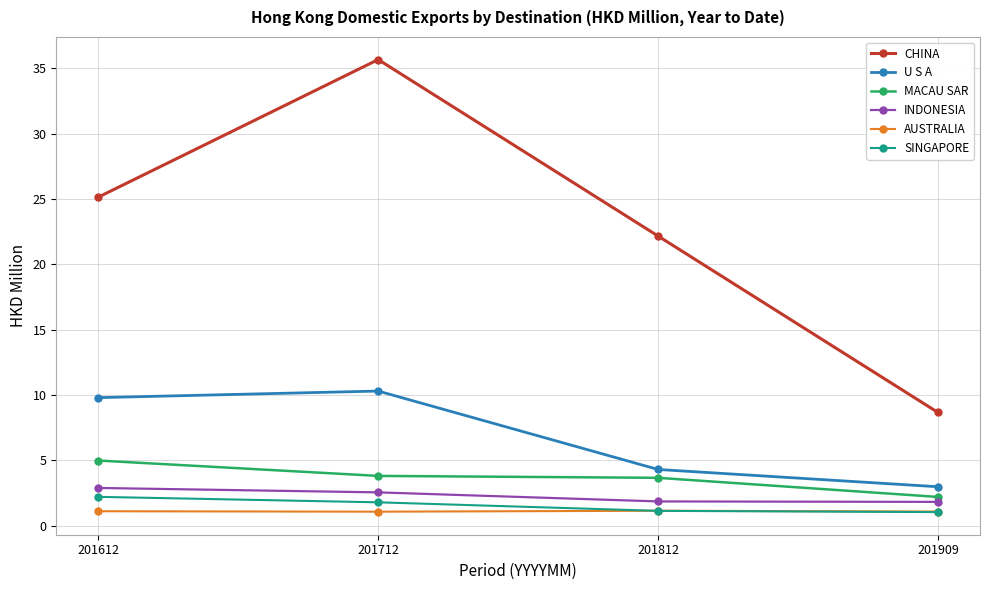

How many lines are shown in the chart?

6